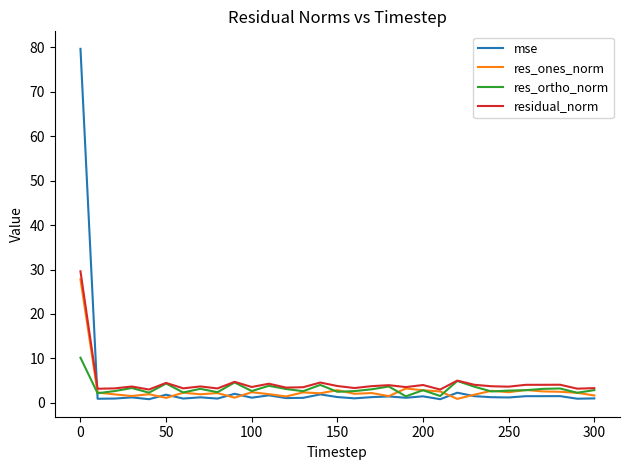

Which series has the widest spread of values?

mse